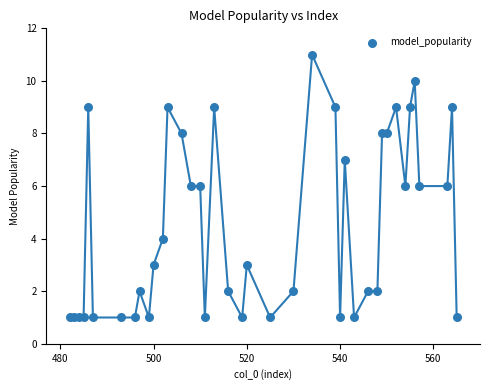

What is the range of Y values (max minus min)?

10